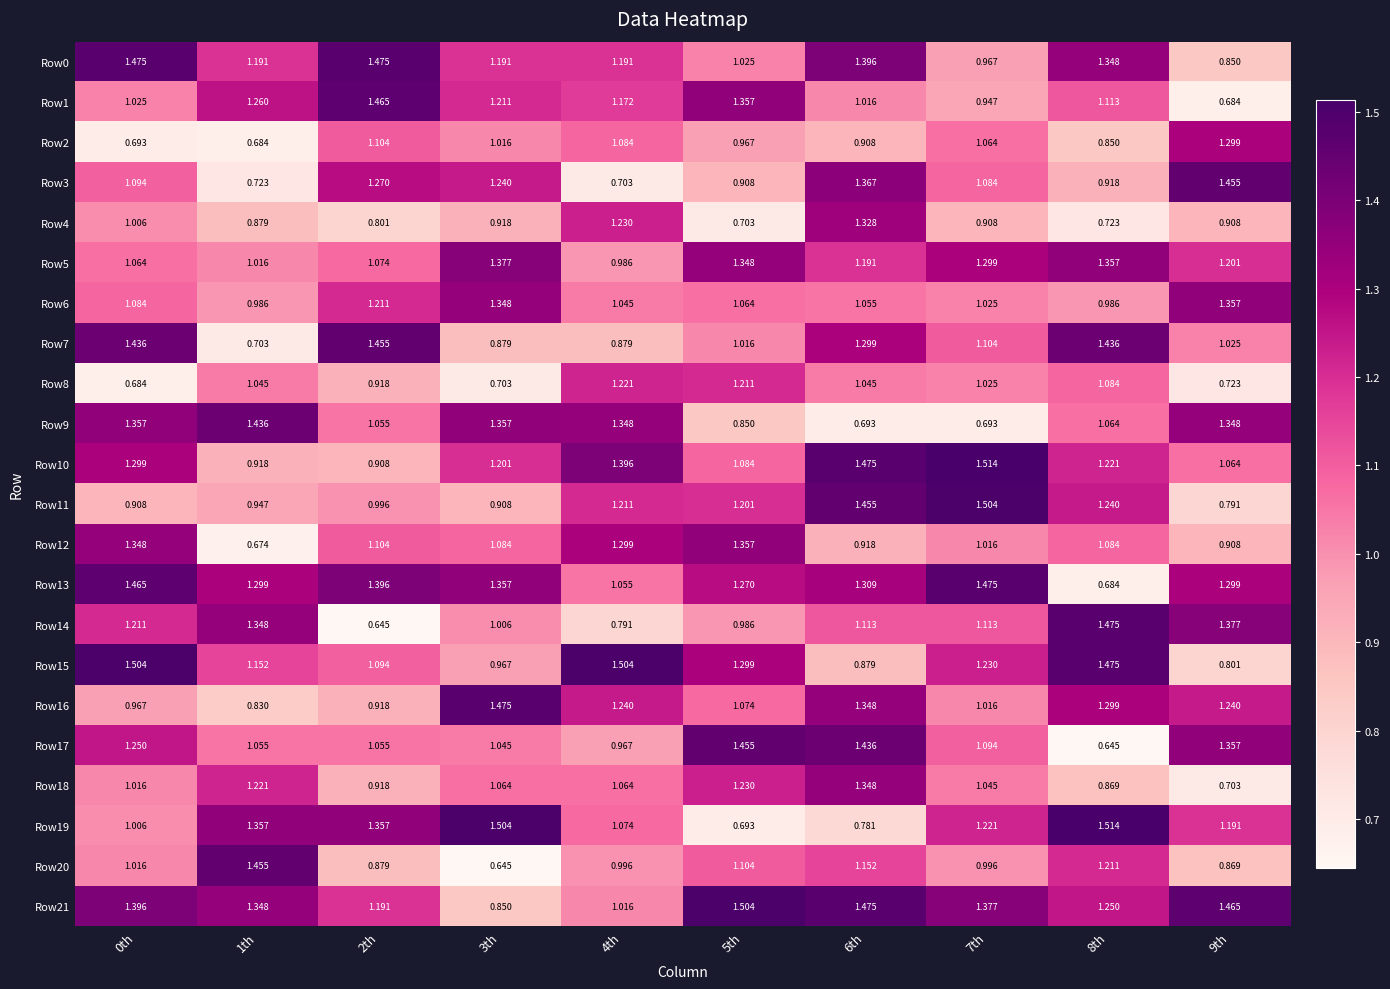

Is the value of Row17 at 4th greater than the value of Row21 at 5th?

No